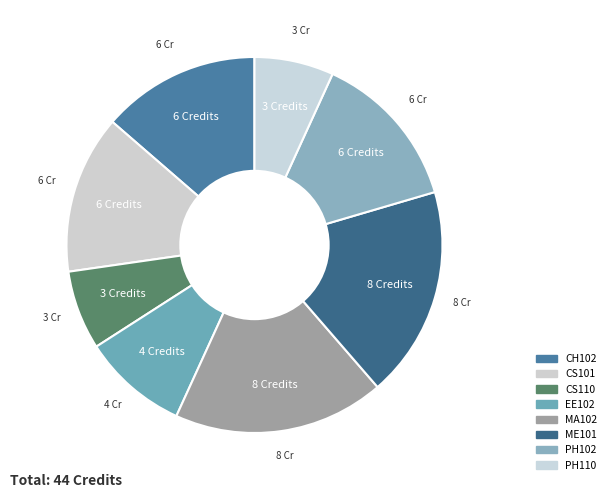

The CH102 slice represents 14% of the pie. True or false?

True